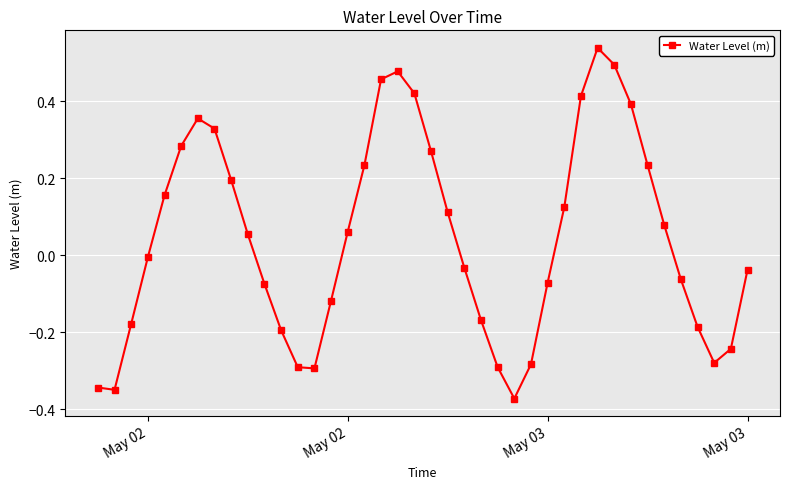

Count the number of data series in this chart.

1